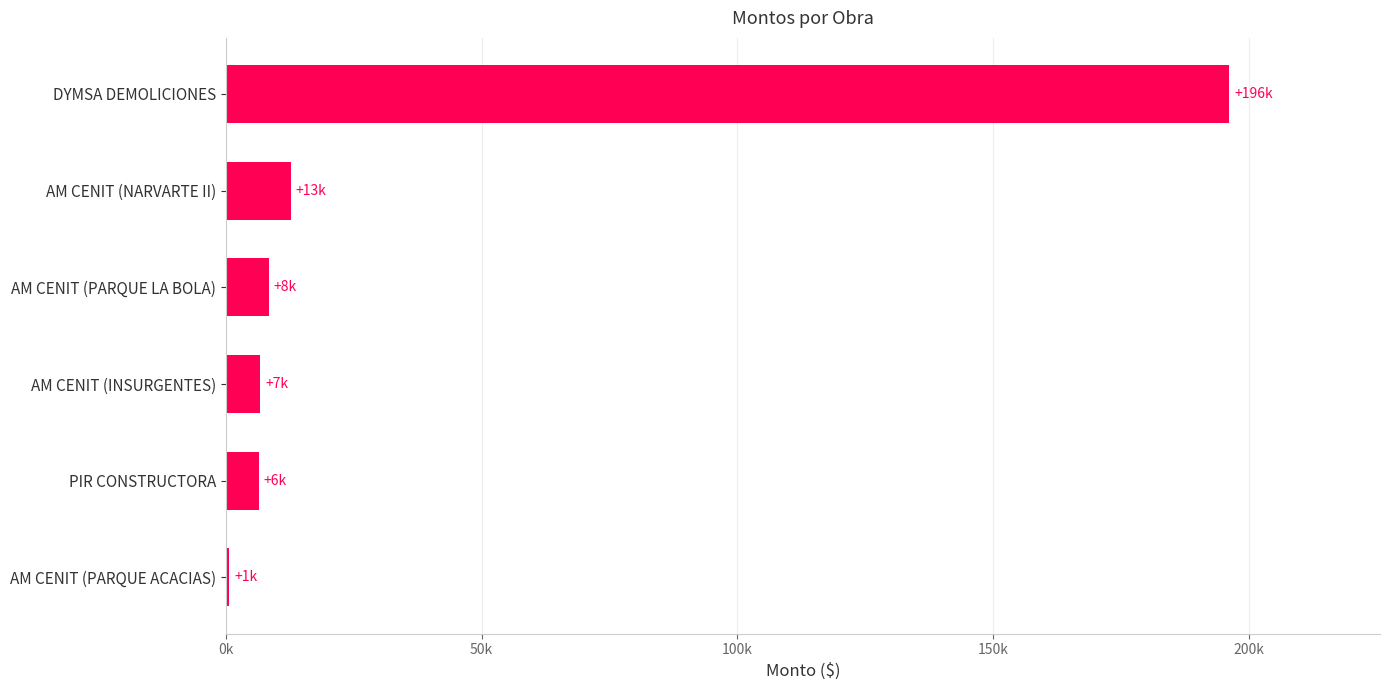

What is the greatest value displayed?

196271.0